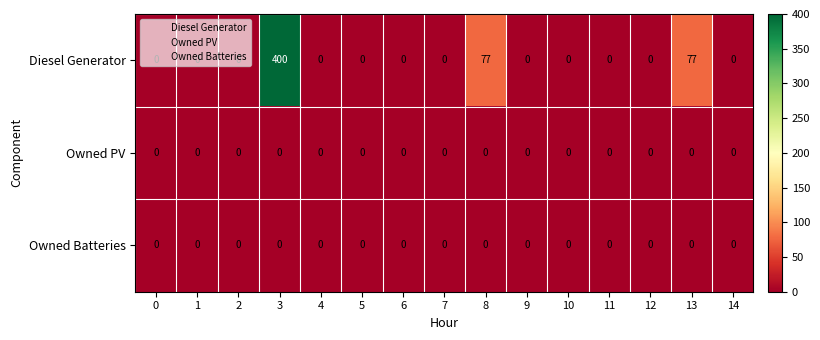

Is it true that Owned PV equals 0 at 0?

True